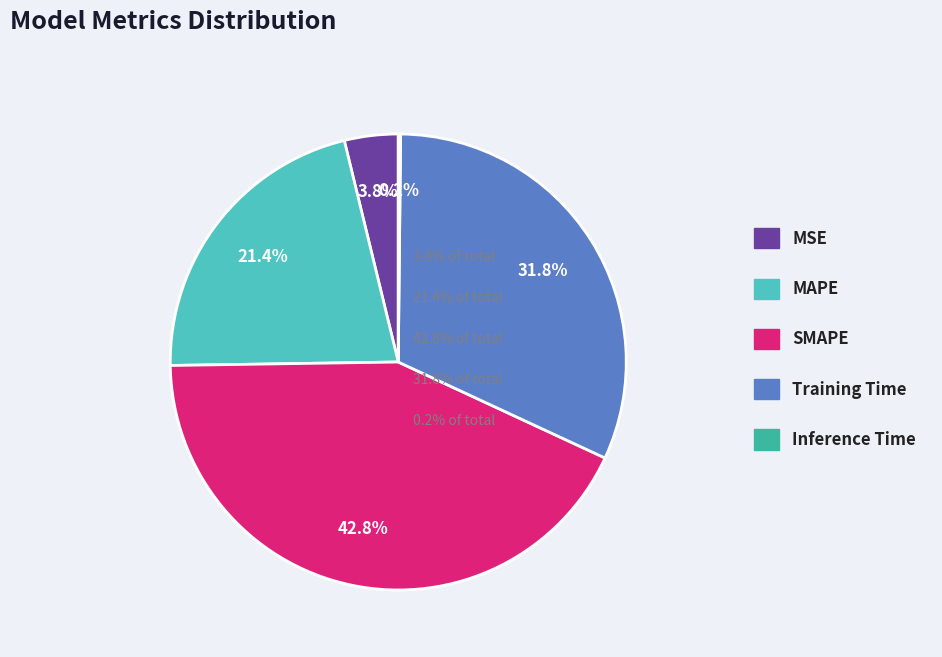

Rank the categories by value from lowest to highest.

Inference Time, MSE, MAPE, Training Time, SMAPE